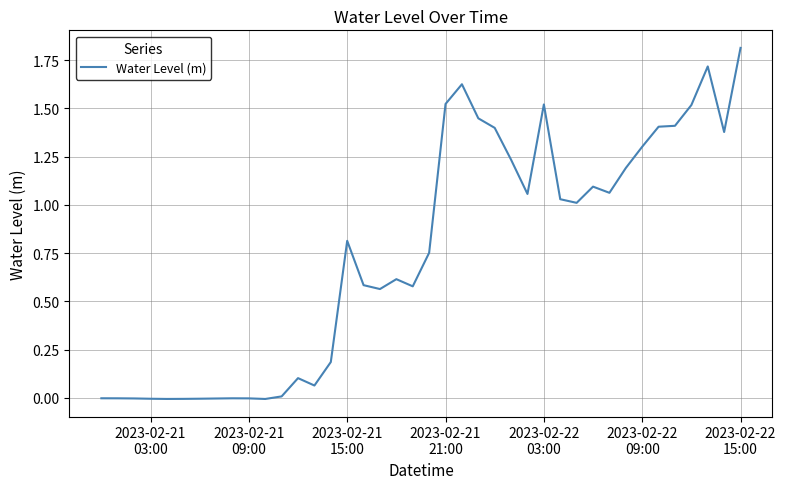

What is the difference between the maximum and minimum values?

1.8